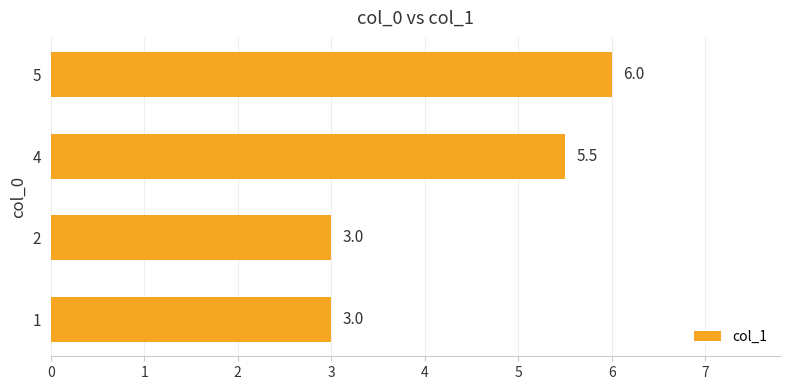

How many series are shown in this chart?

1